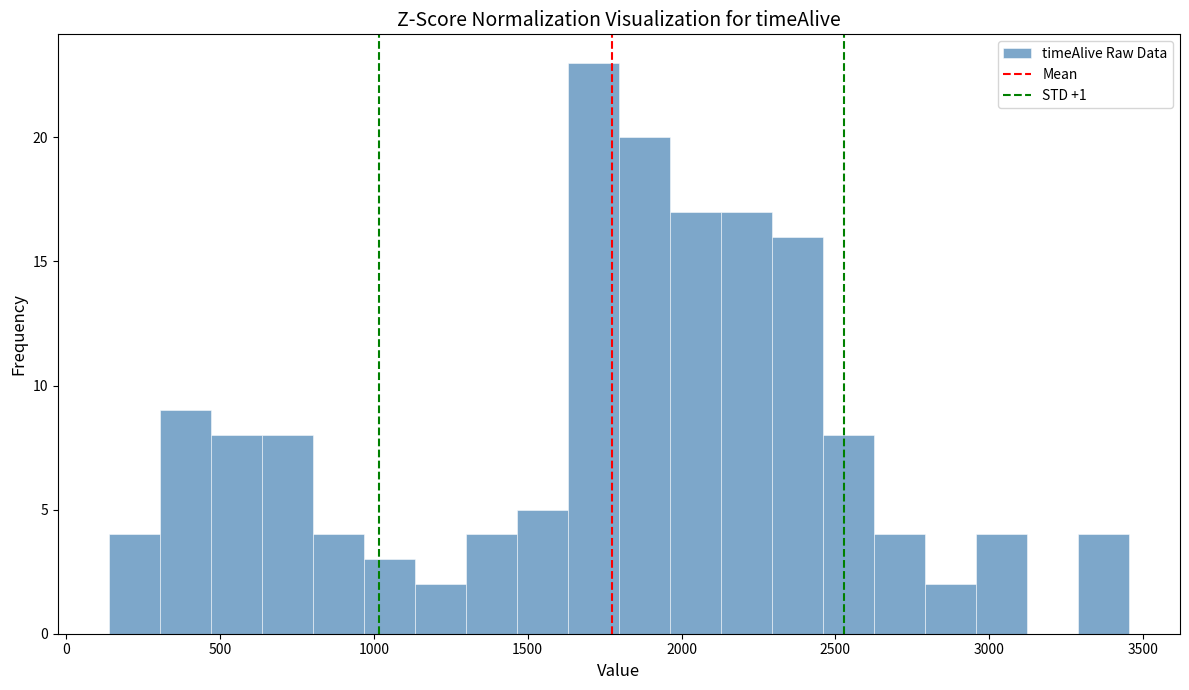

Around what value on the x-axis is the tallest bar? Give the approximate position of its centre, as read against the axis.

1700